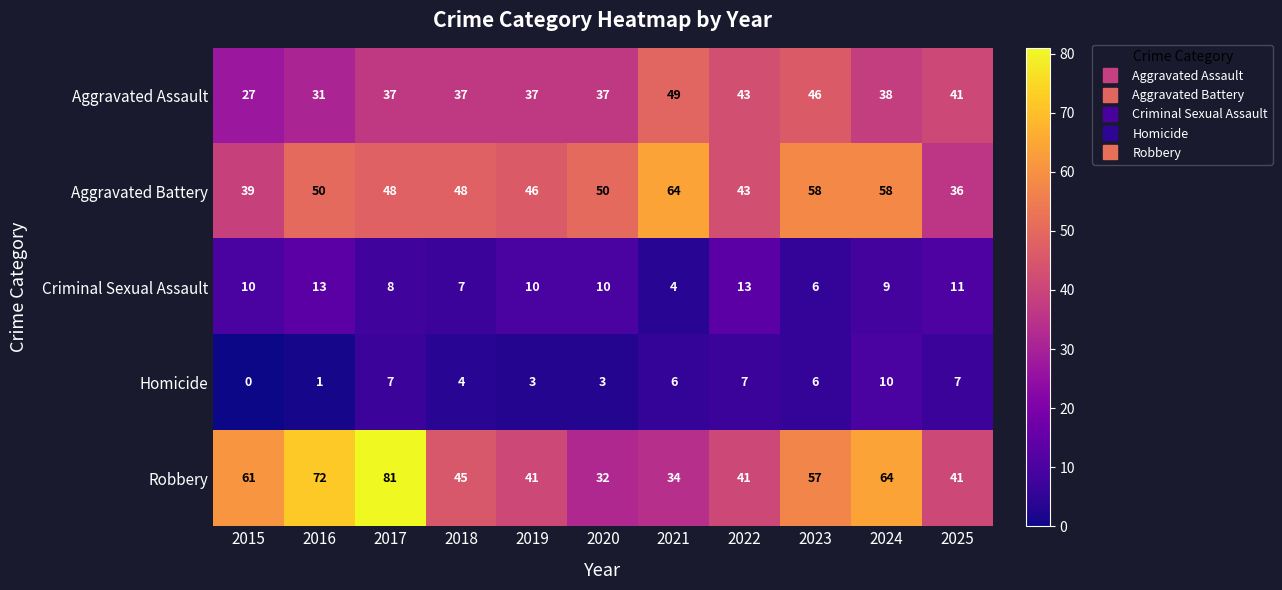

Rank the series by their maximum value, from lowest to highest.

Homicide, Criminal Sexual Assault, Aggravated Assault, Aggravated Battery, Robbery